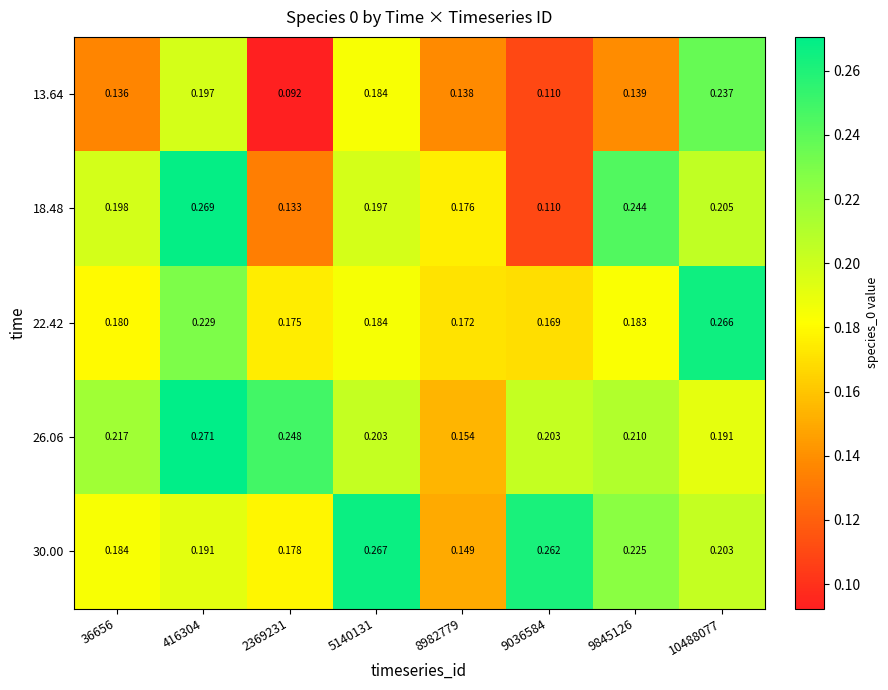

How many distinct data groups are displayed?

5